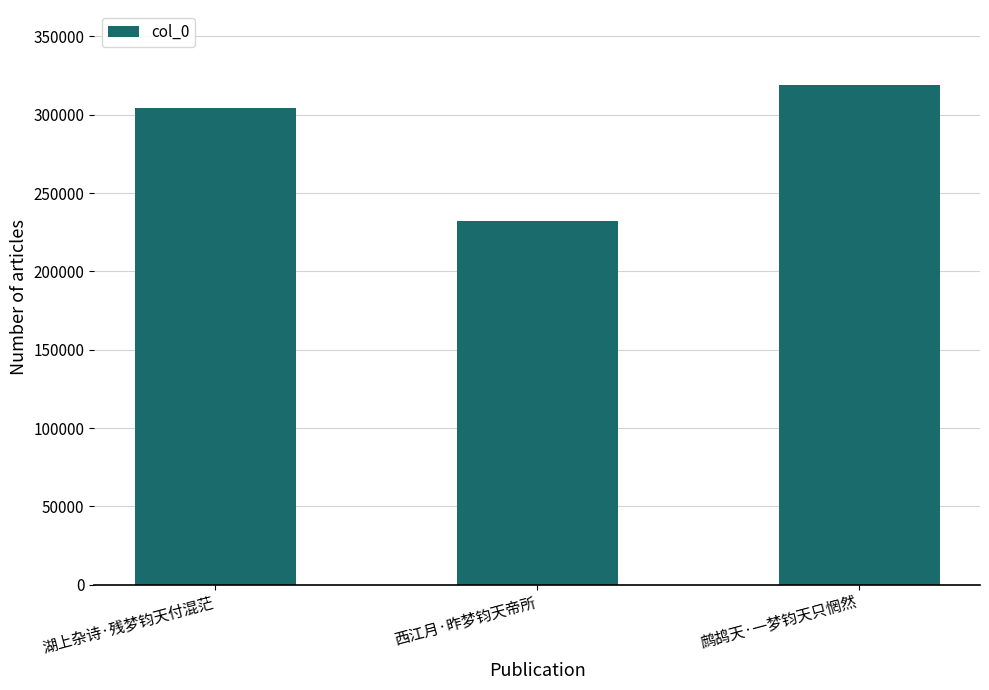

Reading right to left, list all the values displayed in this chart.

318994	231974	304124